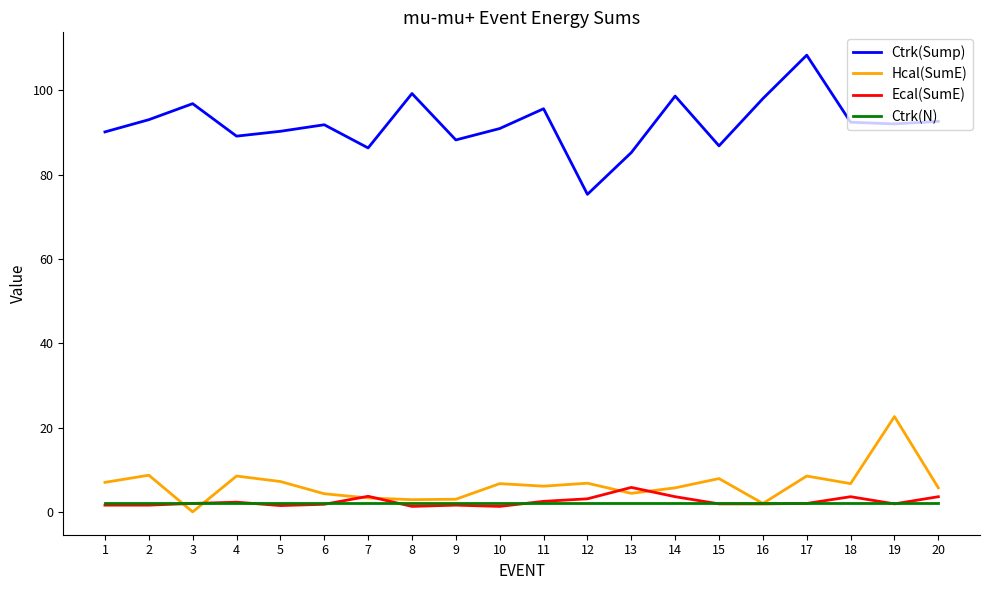

What are all the series names shown in the legend?

Ctrk(Sump), Hcal(SumE), Ecal(SumE), Ctrk(N)